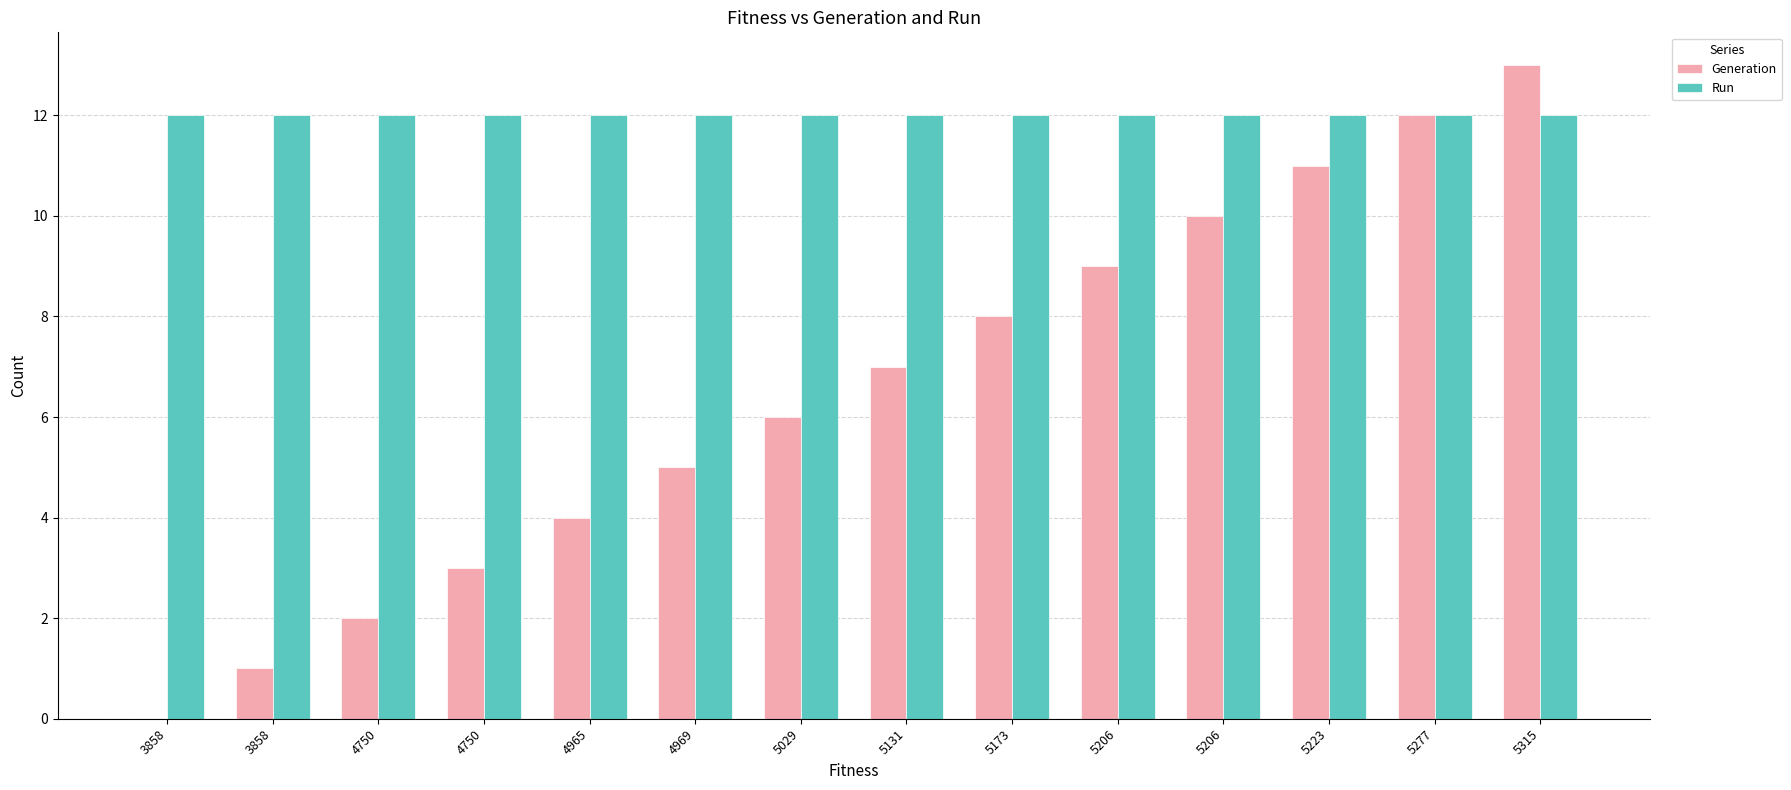

What are all the series names shown in the legend?

Generation, Run